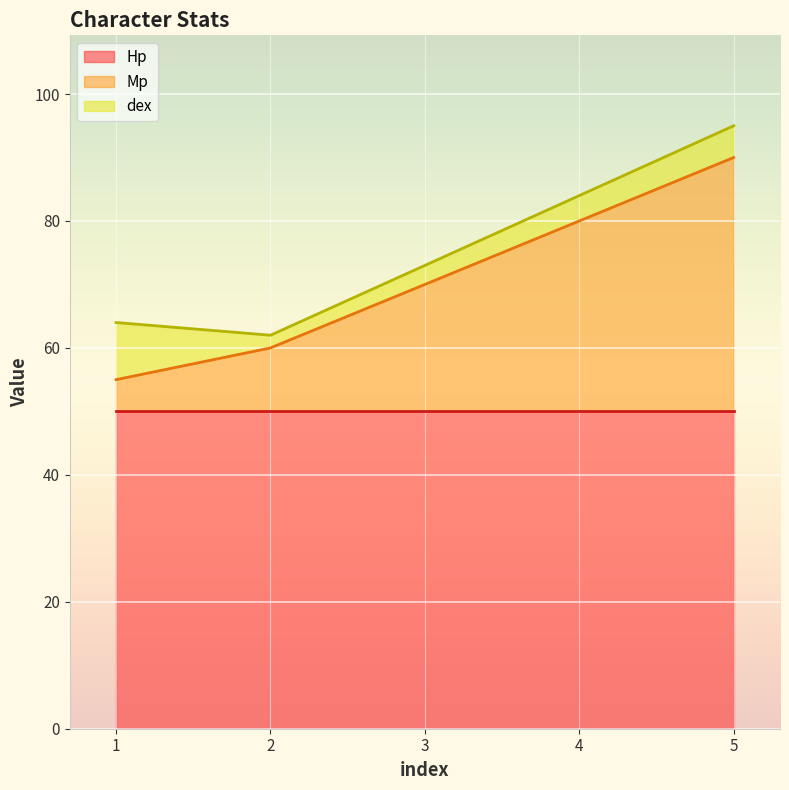

How many values in the Mp series exceed 20?

2